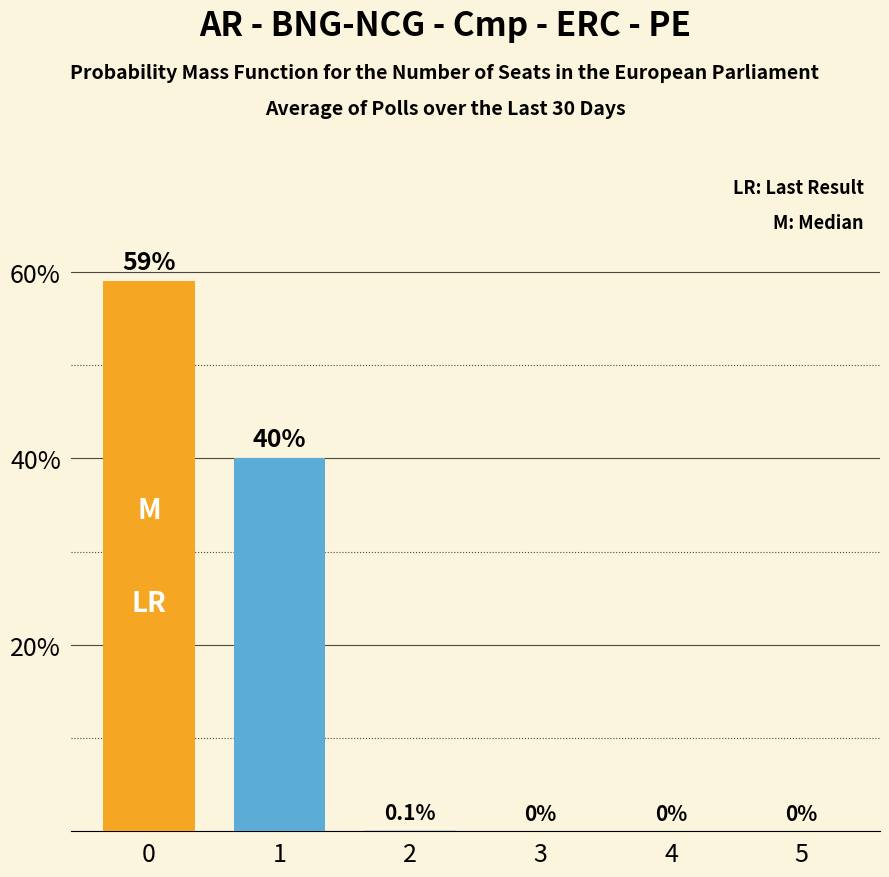

Reading left to right, list all the values displayed in this chart.

59.0	40.0	0.1	0.0	0.0	0.0